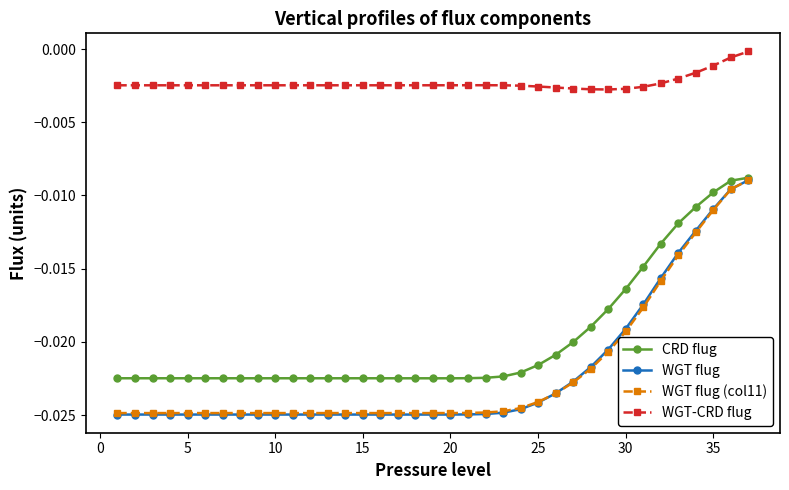

Which series has the largest total across all categories?

WGT-CRD flug